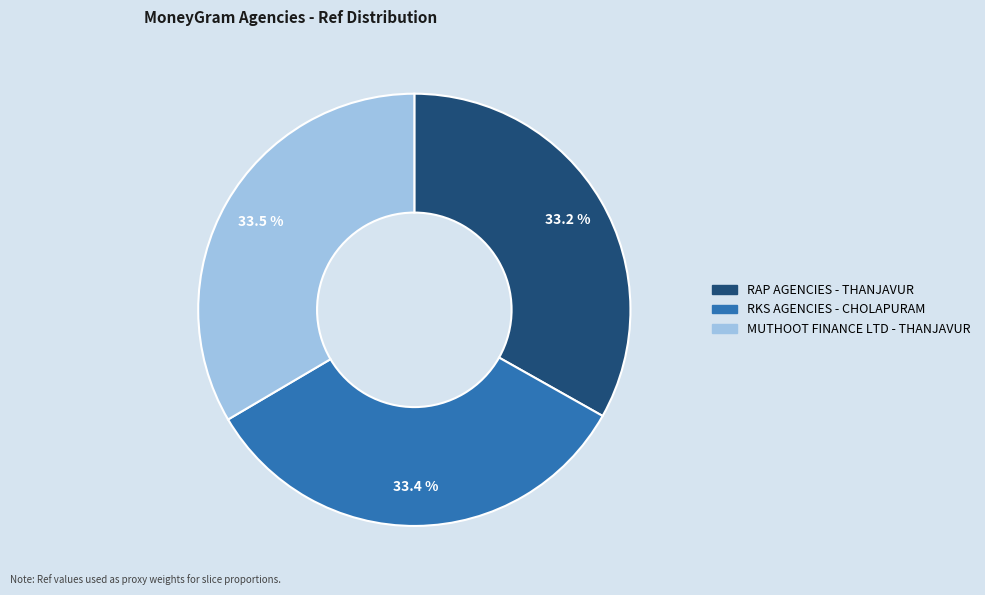

How many segments does this pie chart have?

3